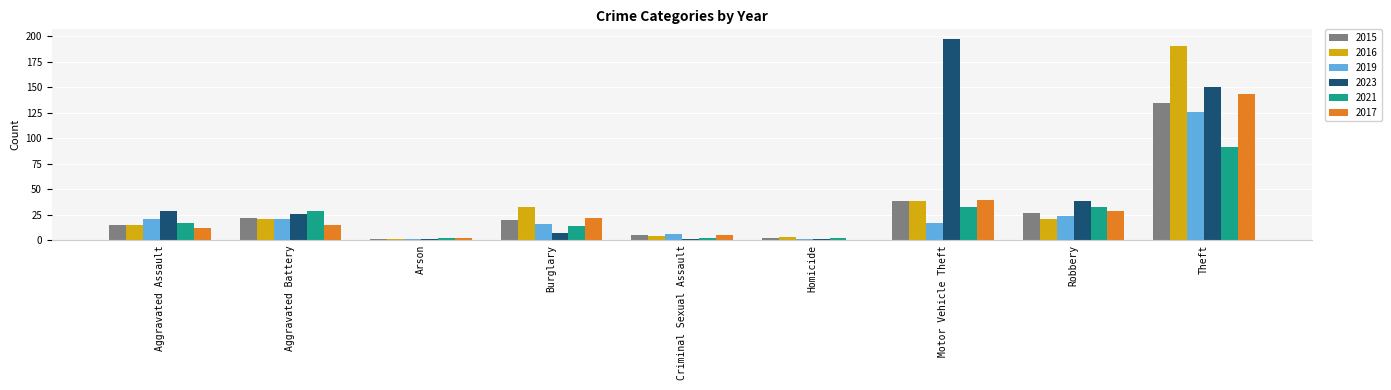

What is the total value across all series at Aggravated Battery?

133